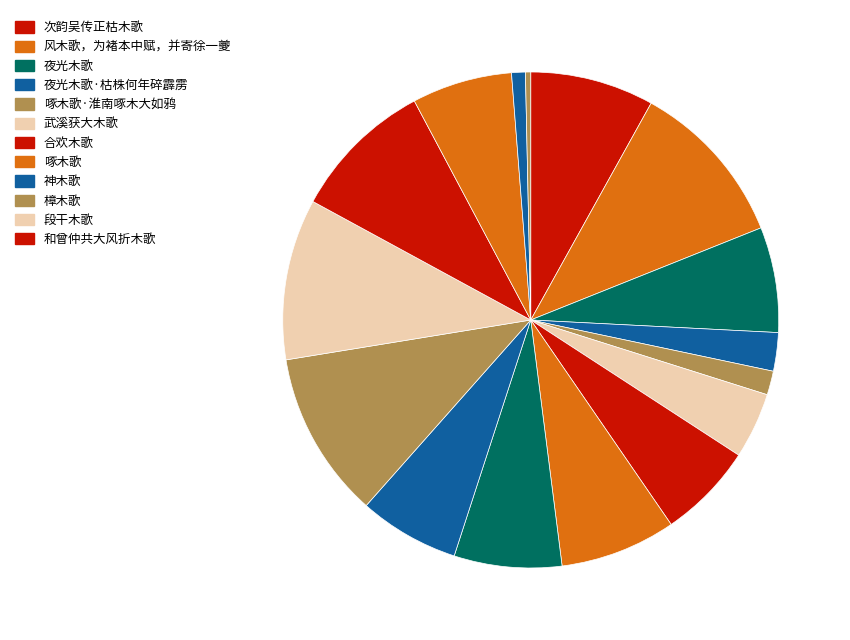

Rank the categories by value from lowest to highest.

段干木歌, 次韵吴传正枯木歌, 啄木歌·淮南啄木大如鸦, 夜光木歌·枯株何年碎霹雳, 武溪获大木歌, 合欢木歌, 神木歌, 神木歌, 夜光木歌, 夜光木歌, 啄木歌, 次韵吴传正枯木歌, 和曾仲共大风折木歌, 段干木歌, 风木歌，为褚本中赋，并寄徐一夔, 樟木歌